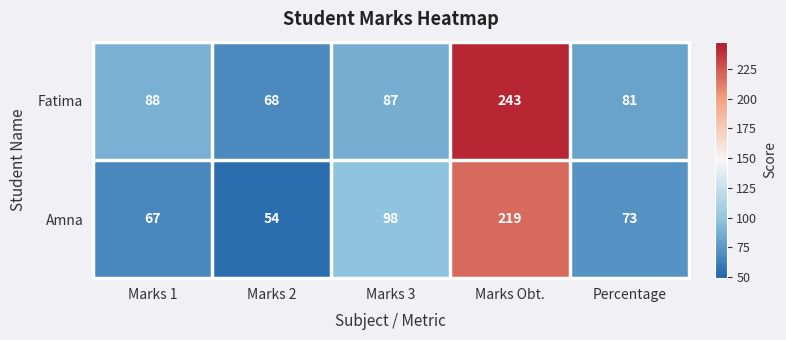

Is it true that Amna equals 157 at Marks 3?

False